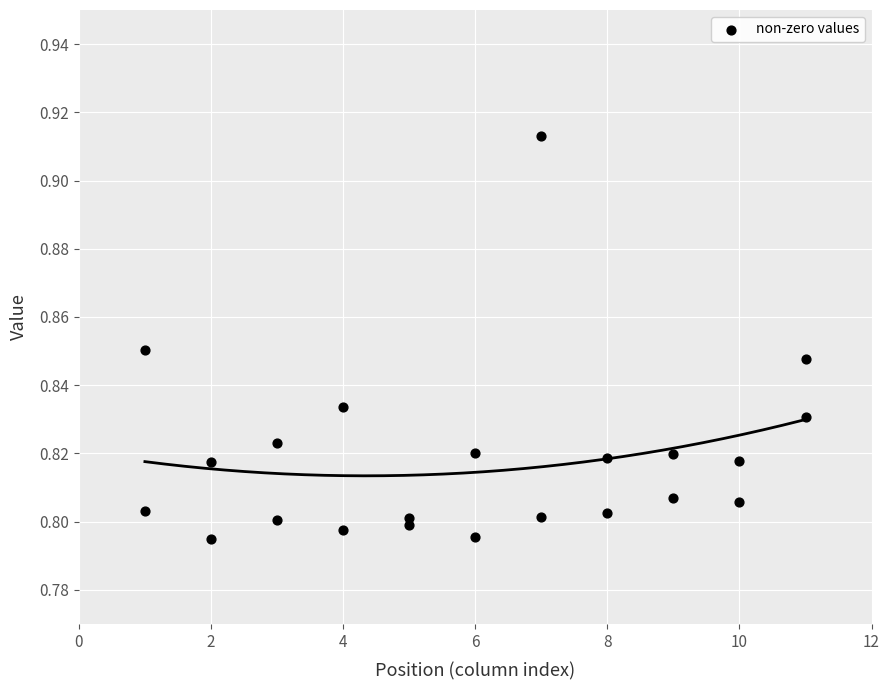

What is the range of X values (max minus min)?

10.0